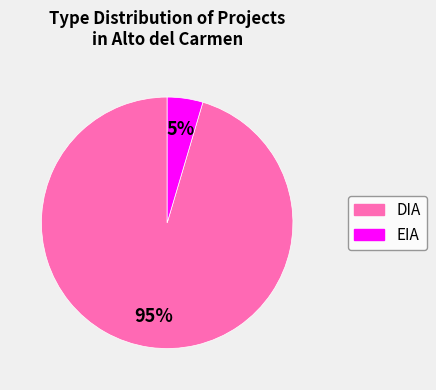

Is the sum of DIA and EIA greater than half?

Yes